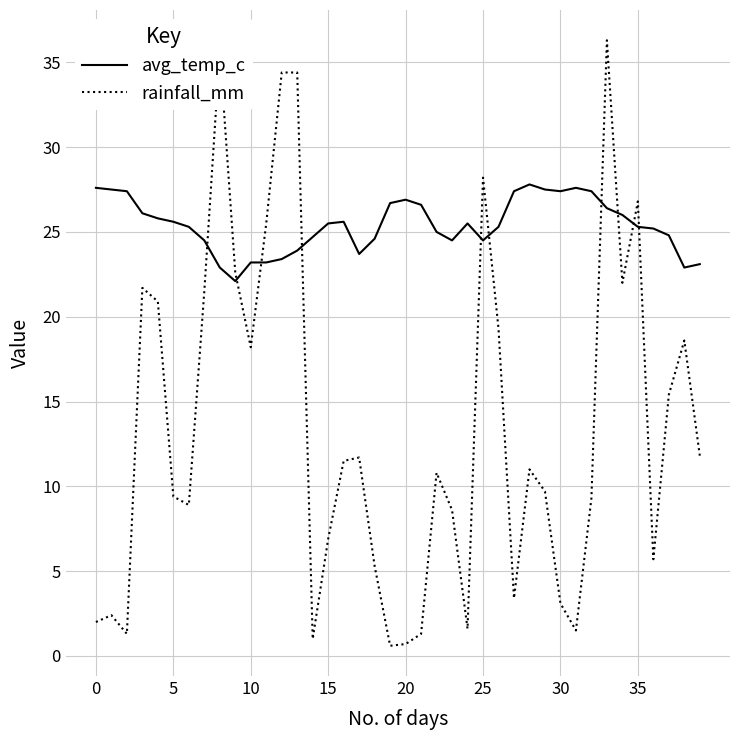

What is the maximum value for avg_temp_c?

27.8